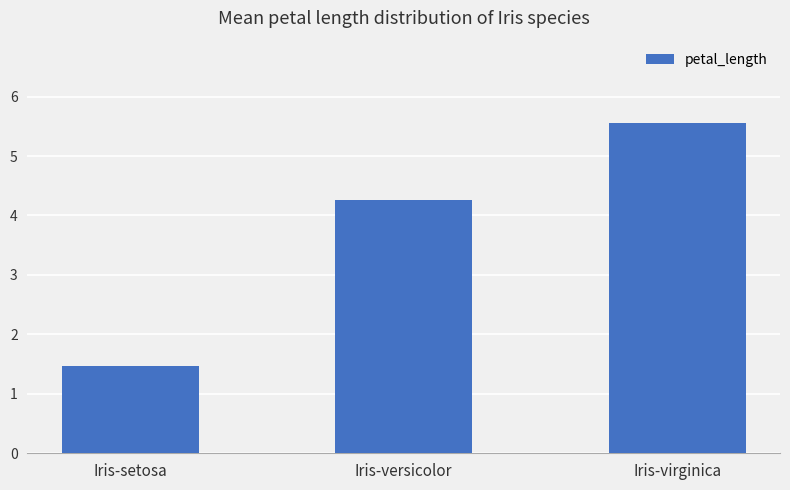

How many data points are less than 4?

1